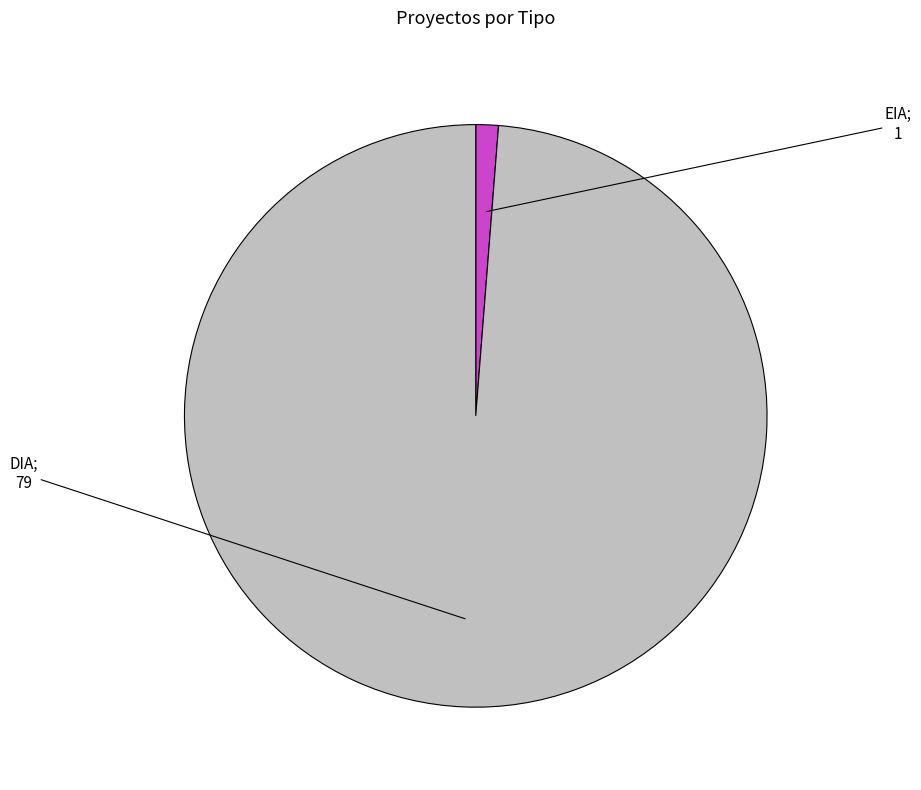

Does any single category account for the majority?

Yes